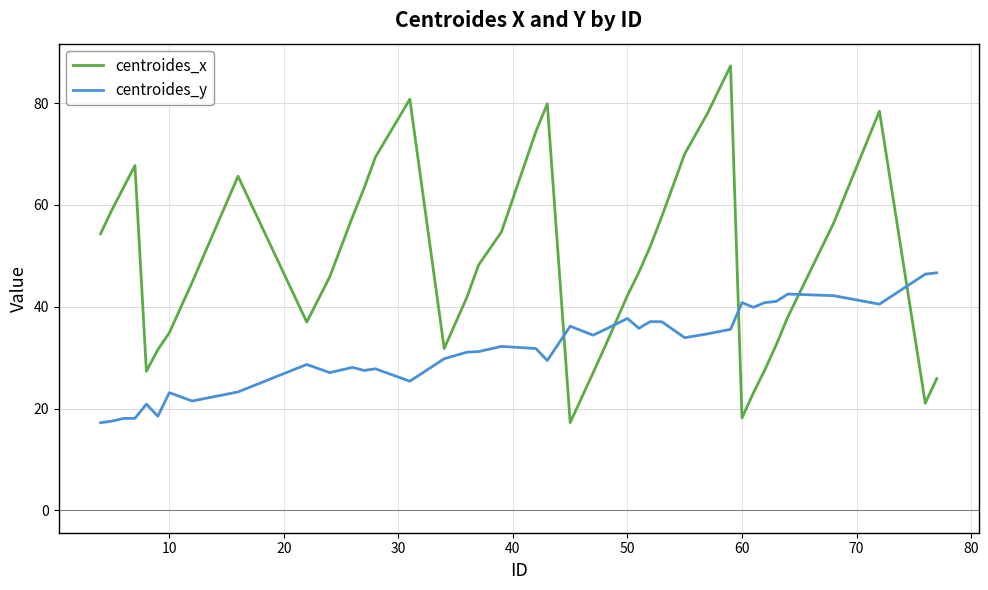

What is the highest value of the centroides_x series?

87.3